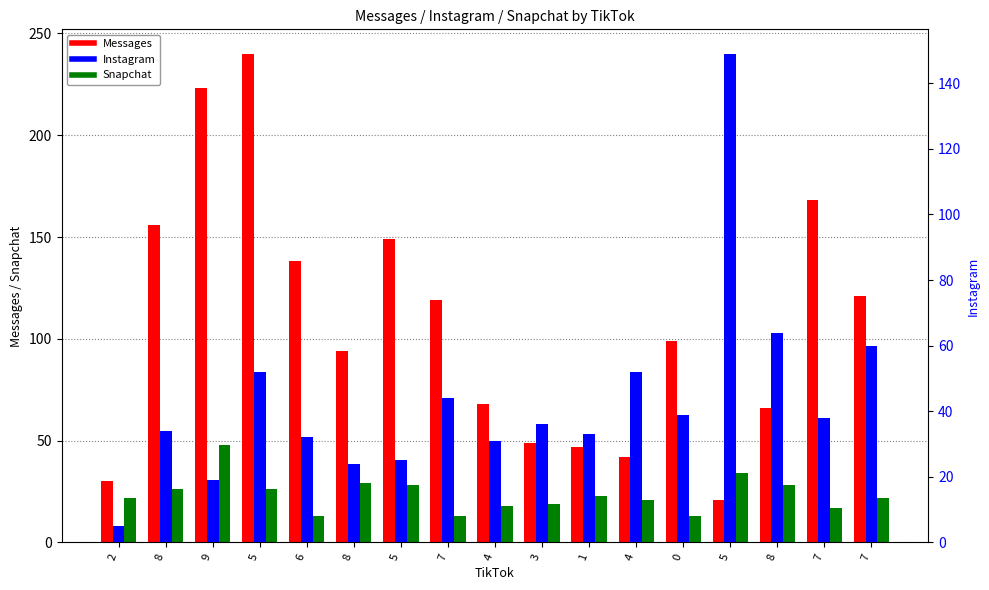

What are all the series names shown in the legend?

Messages, Snapchat, Instagram